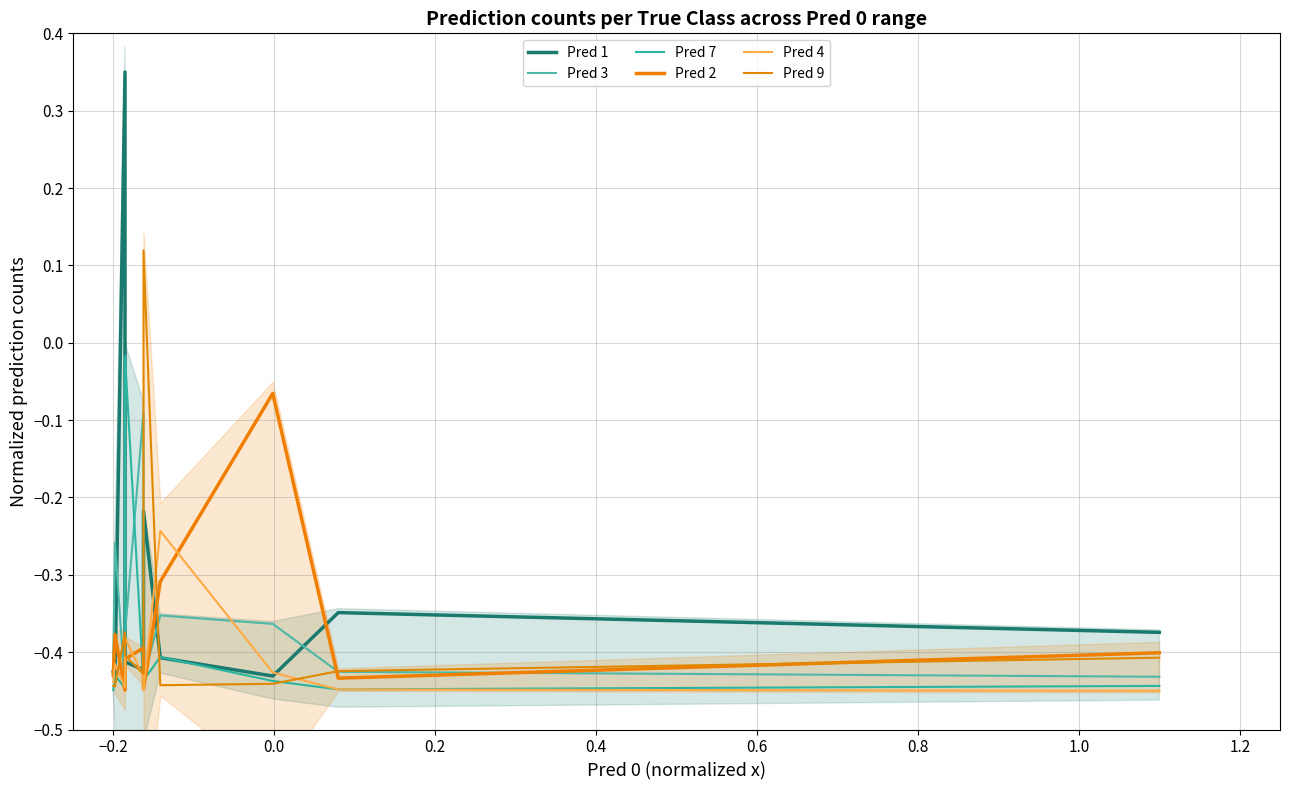

Which series has the largest total across all categories?

Pred 1